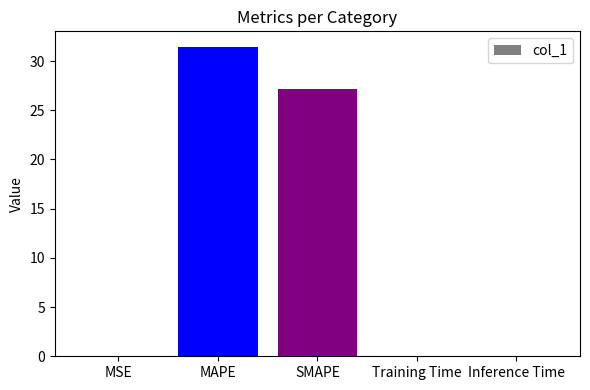

At which label is the value closest to 15?

SMAPE